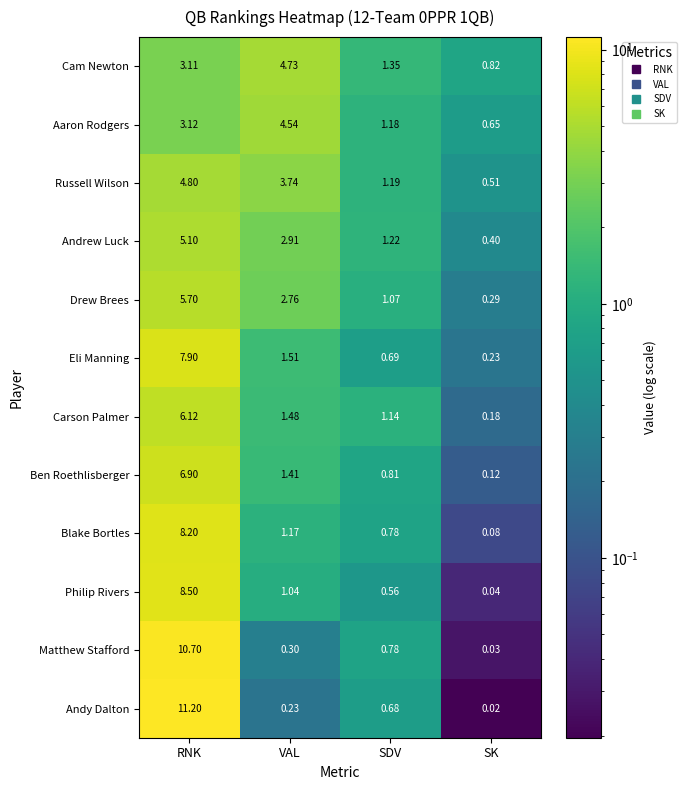

What is the total value across all series at VAL?

25.8